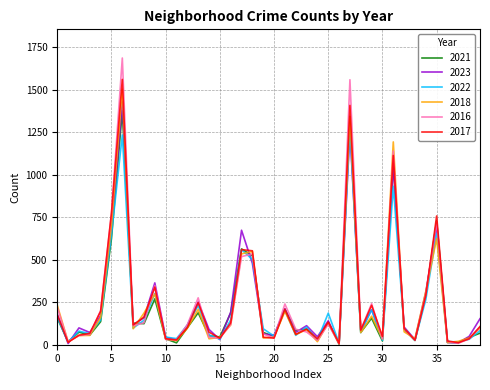

Which series has the widest spread of values?

2016